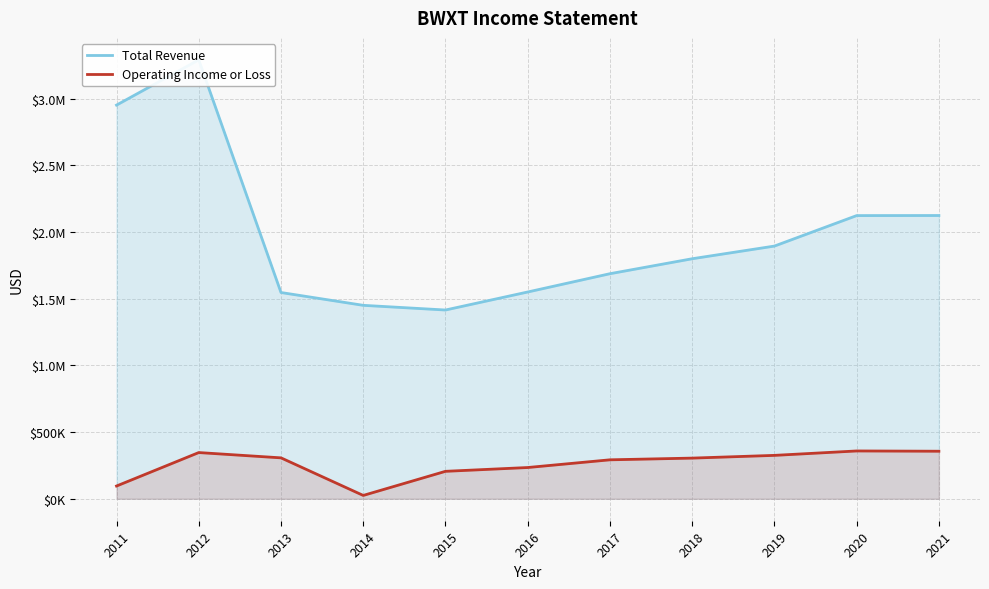

The value of Operating Income or Loss at 2013 is 306900. True or false?

True